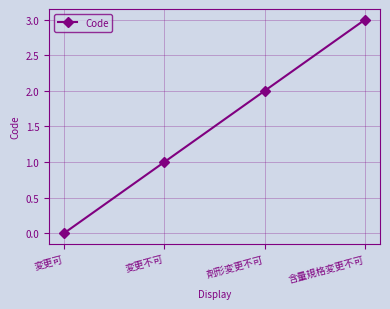

Count the number of categories in the chart.

4